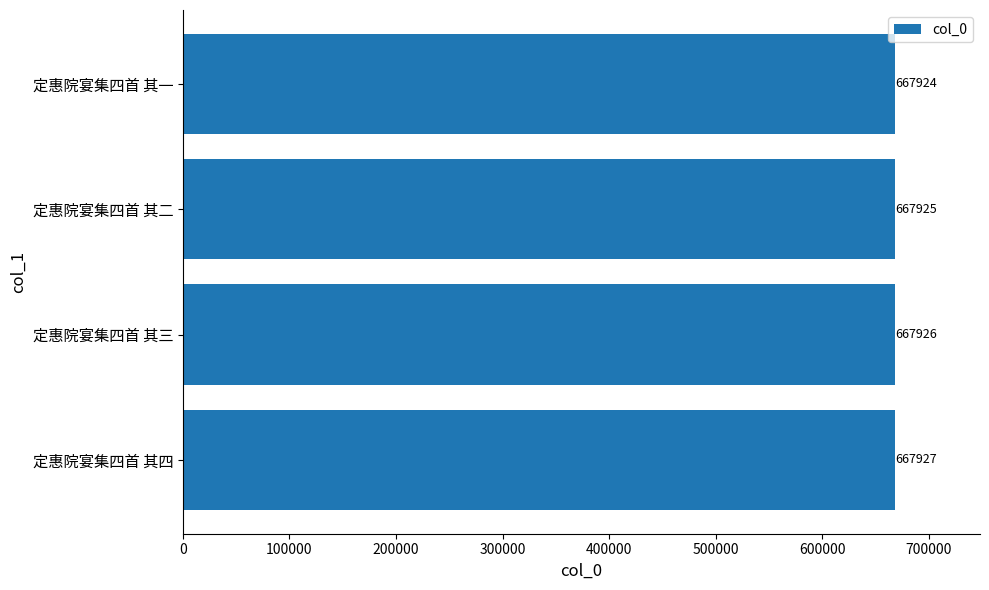

Between 定惠院宴集四首 其一 and 定惠院宴集四首 其三, which is larger?

定惠院宴集四首 其三